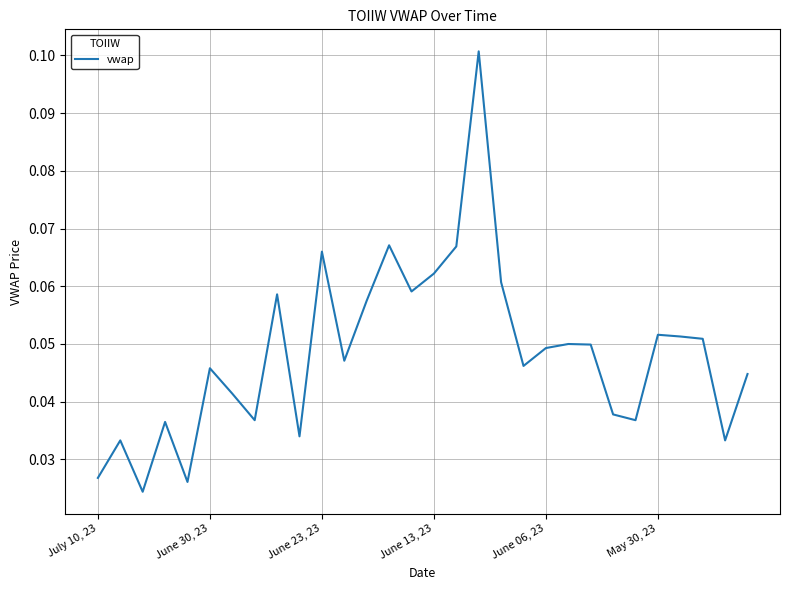

How many lines are shown in the chart?

1